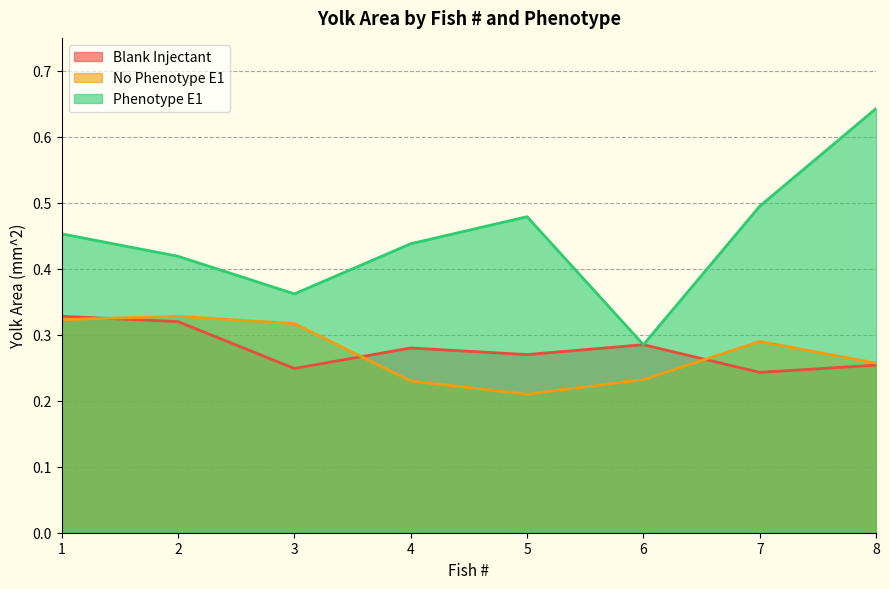

Read the Phenotype E1 value at 2.

0.4